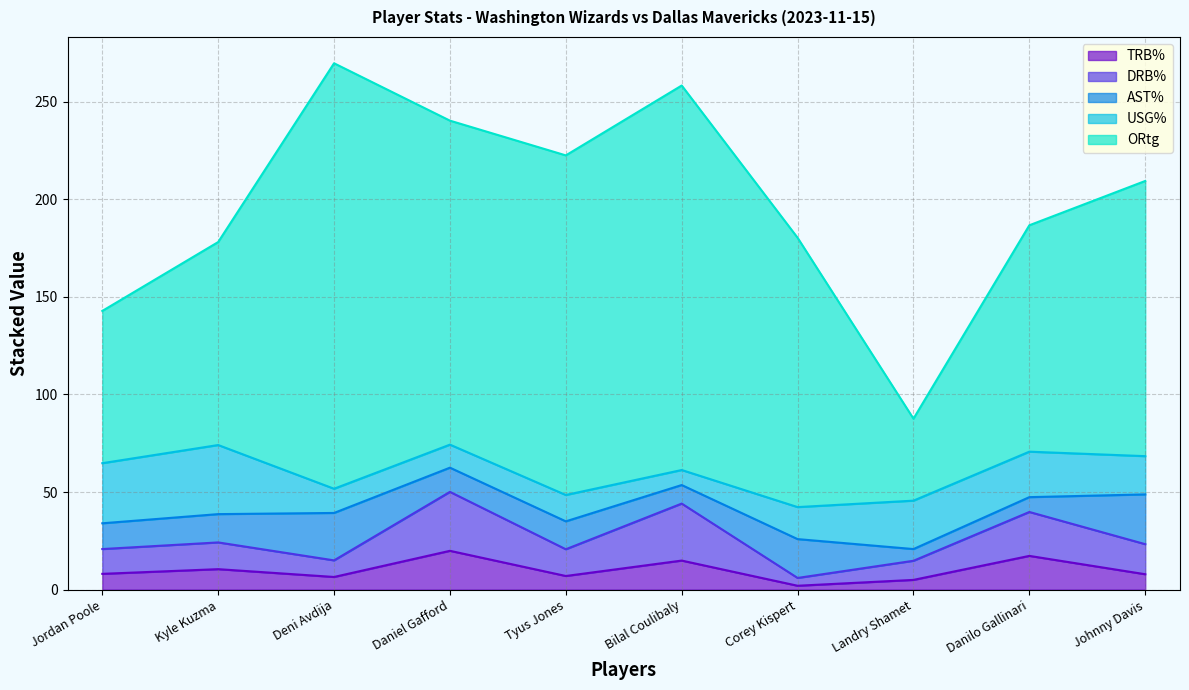

Which series has the largest total across all categories?

ORtg